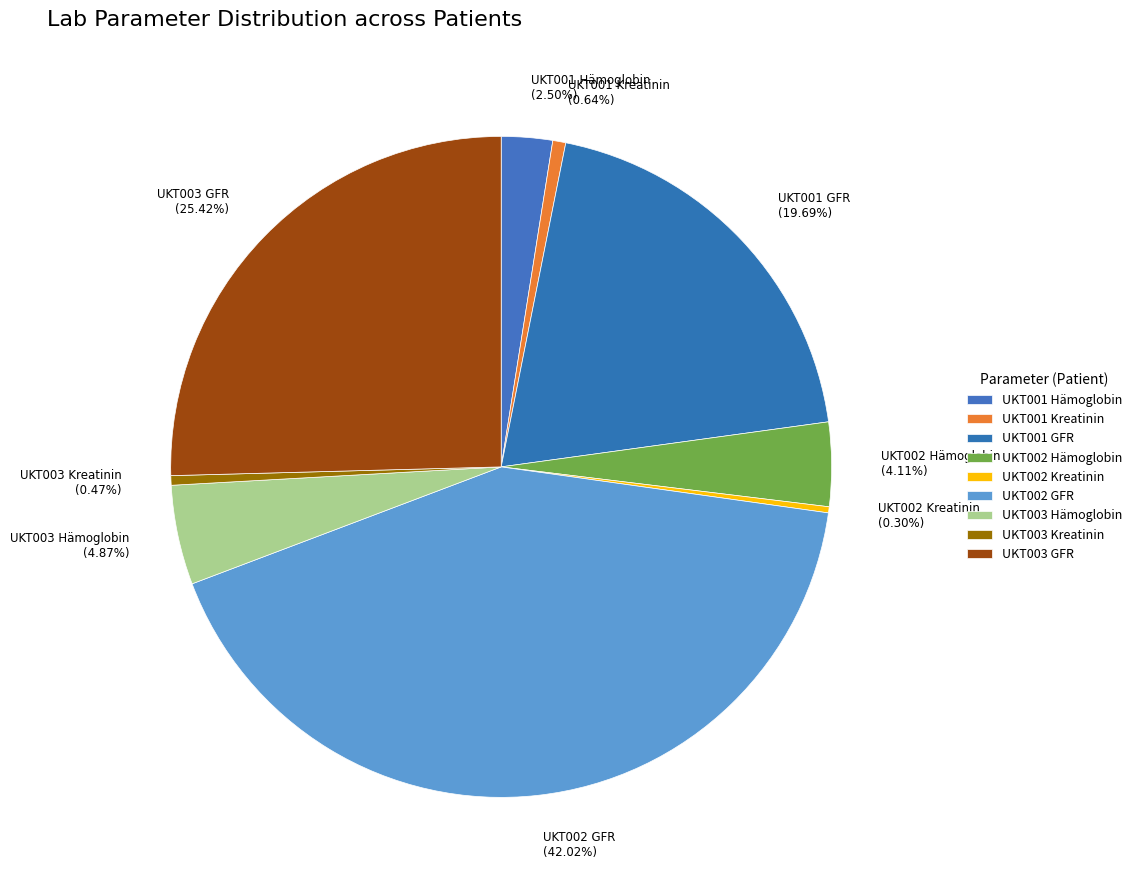

Which category has the biggest portion of the pie?

UKT002 GFR